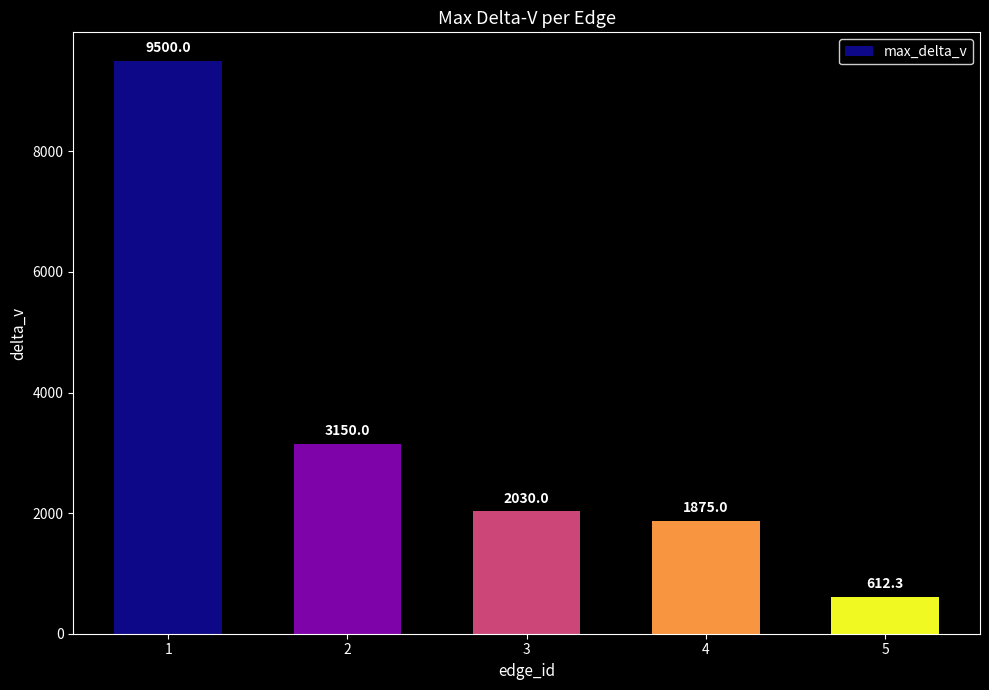

Are the bars grouped side by side (vs. stacked)?

No